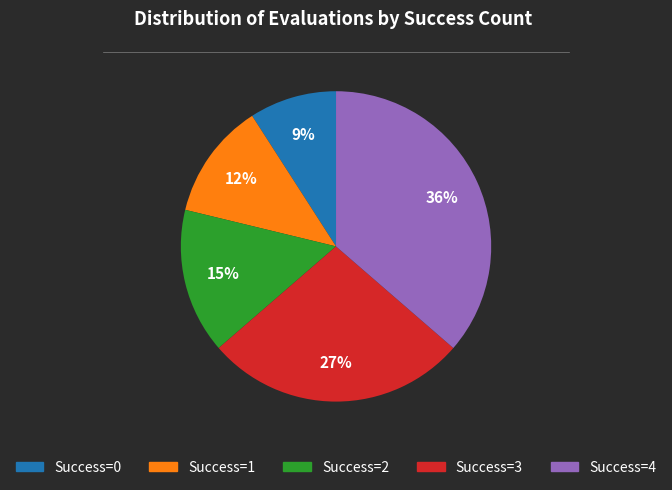

To the nearest percent, what is the average slice percentage?

20%